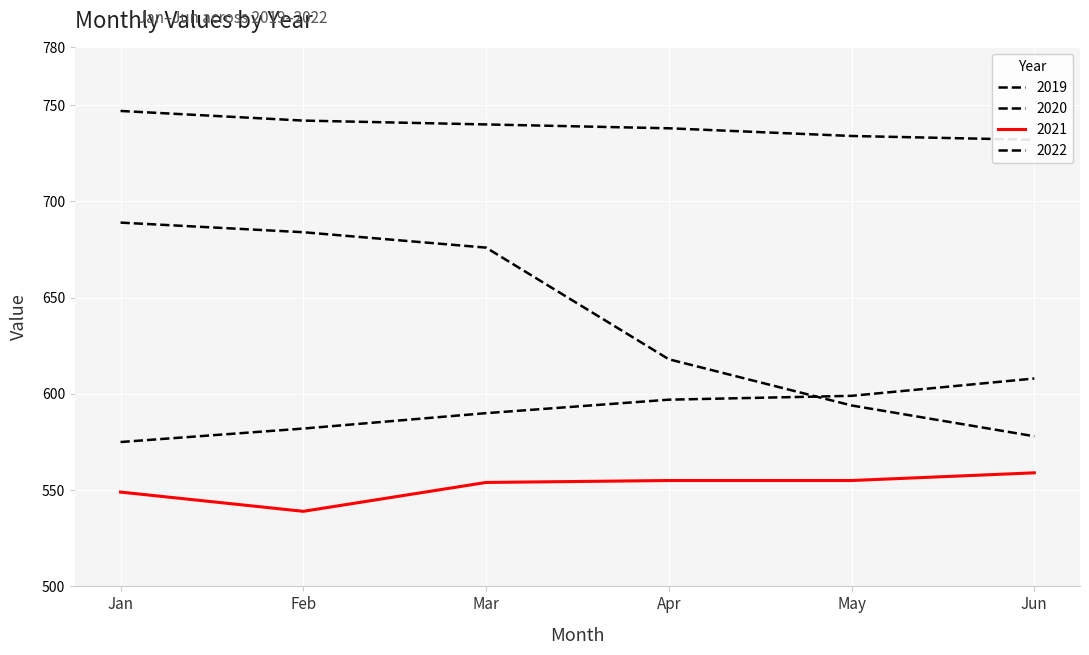

The 2019 series shows 732 at Jun. True or false?

True